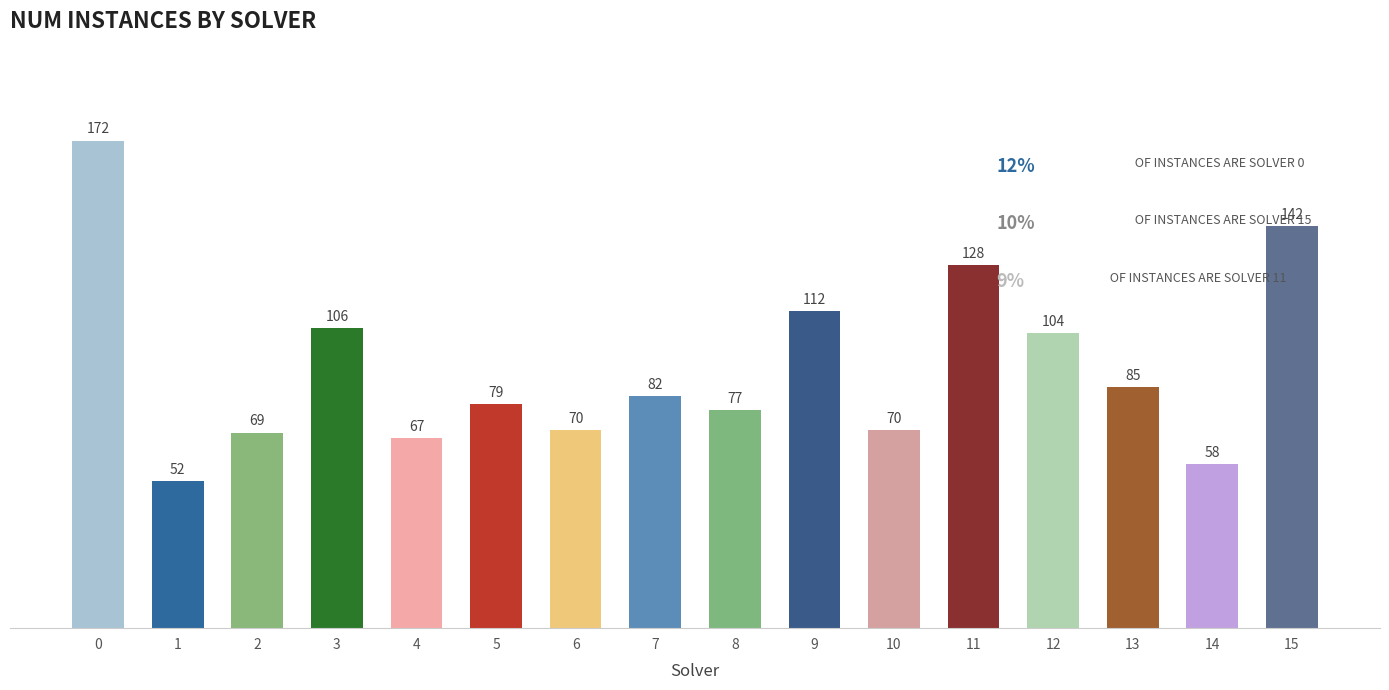

Reading right to left, list all the values displayed in this chart.

142	58	85	104	128	70	112	77	82	70	79	67	106	69	52	172